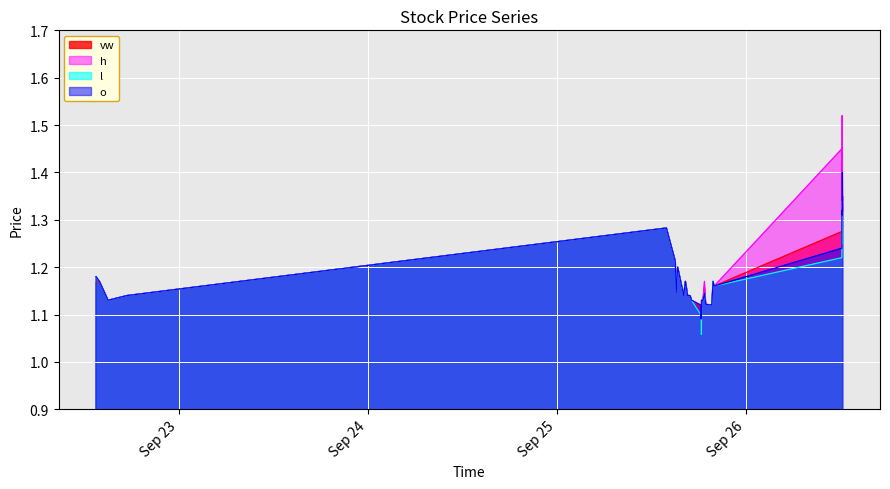

How many lines are shown in the chart?

4